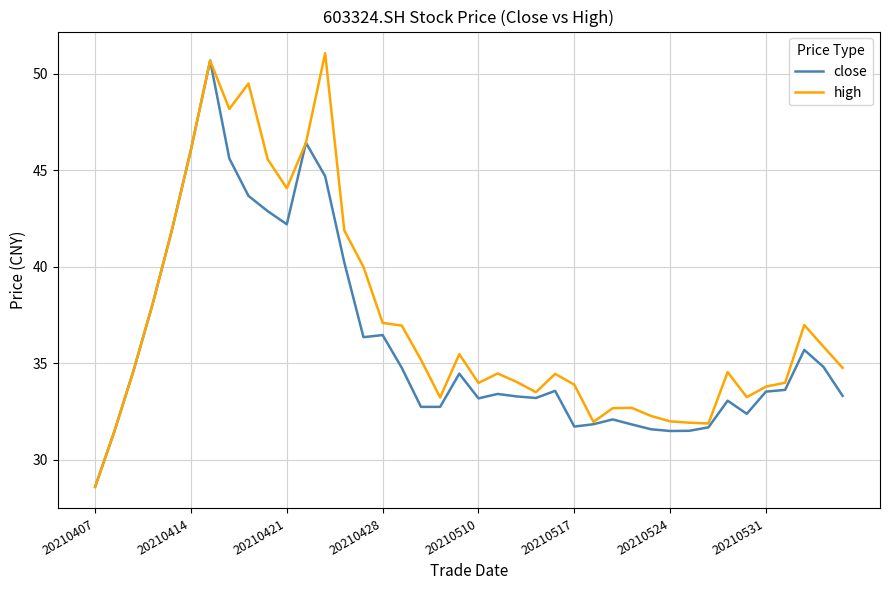

How many lines are shown in the chart?

2